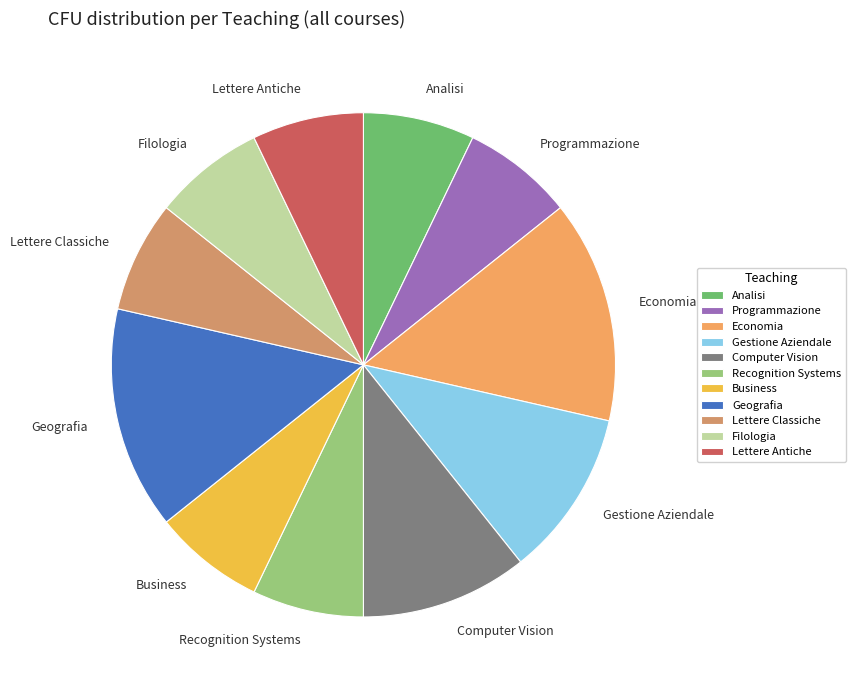

Approximately how many times larger is the value at Geografia compared to Filologia?

2.0